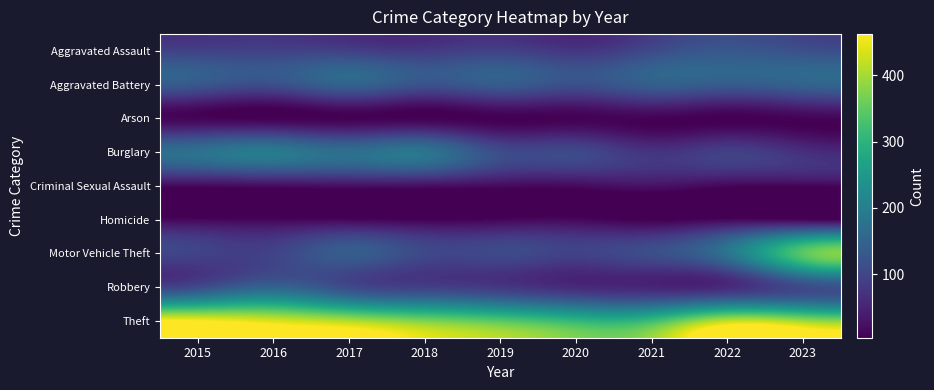

Reading right to left, extract all data points from this chart.

Aggravated Assault: 2023=117	2022=129	2021=107	2020=77	2019=94	2018=83	2017=92	2016=94	2015=94
Aggravated Battery: 2023=147	2022=134	2021=140	2020=115	2019=135	2018=119	2017=147	2016=113	2015=128
Arson: 2023=9	2022=4	2021=8	2020=7	2019=5	2018=6	2017=7	2016=5	2015=10
Burglary: 2023=66	2022=90	2021=72	2020=105	2019=111	2018=181	2017=170	2016=191	2015=175
Criminal Sexual Assault: 2023=10	2022=12	2021=26	2020=17	2019=17	2018=22	2017=23	2016=19	2015=16
Homicide: 2023=11	2022=15	2021=4	2020=15	2019=12	2018=7	2017=13	2016=12	2015=14
Motor Vehicle Theft: 2023=343	2022=180	2021=113	2020=94	2019=106	2018=105	2017=138	2016=96	2015=95
Robbery: 2023=108	2022=61	2021=53	2020=61	2019=80	2018=92	2017=110	2016=151	2015=110
Theft: 2023=396	2022=418	2021=319	2020=307	2019=343	2018=373	2017=409	2016=437	2015=462